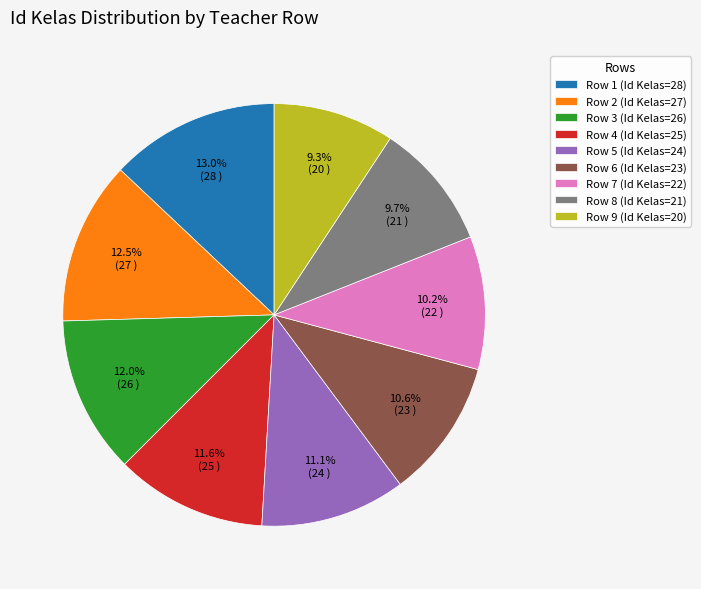

Is there a majority slice in this chart?

No